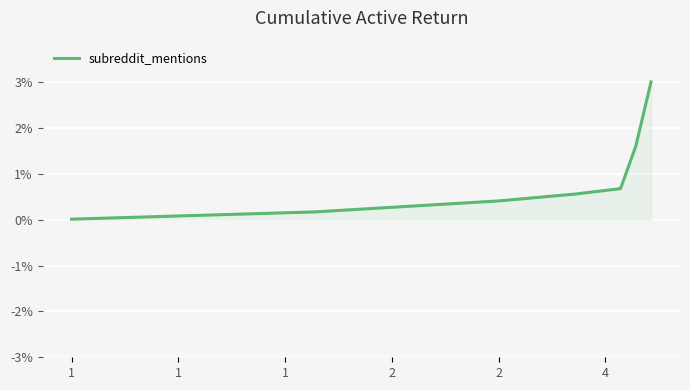

Does the chart display data point markers on the line(s)?

No